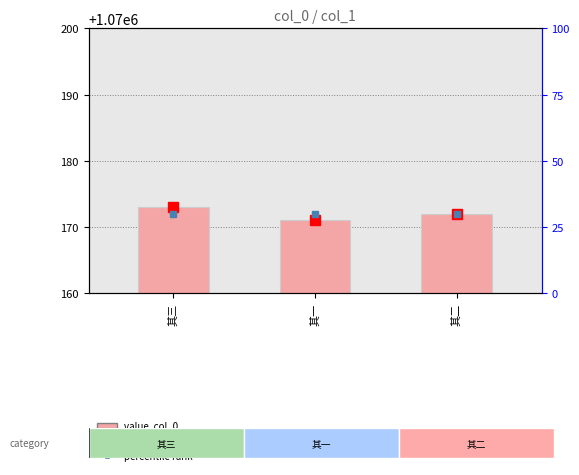

Is it true that the value at 其三 is 1070173?

True